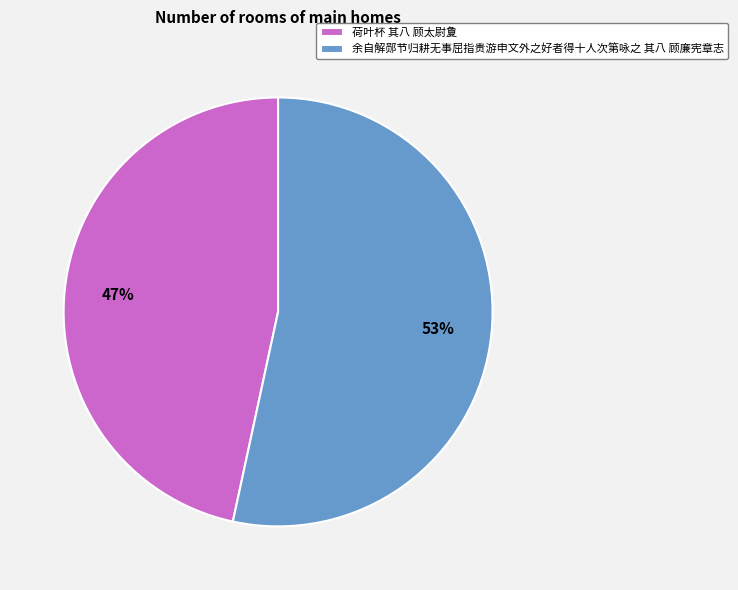

The 荷叶杯 其八 顾太尉夐 slice represents 52% of the pie. True or false?

False